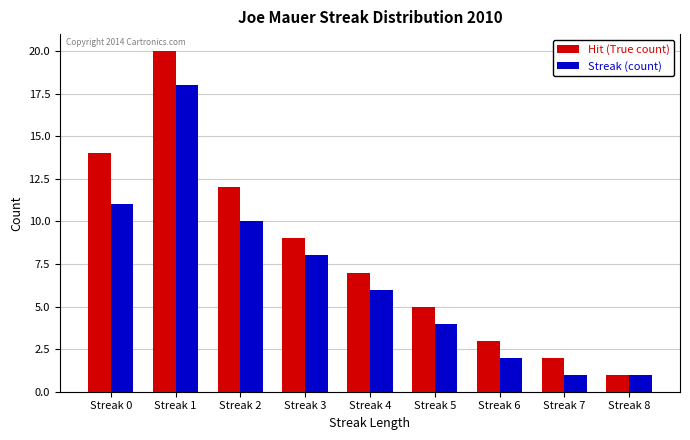

Which series has the widest spread of values?

Hit (True count)